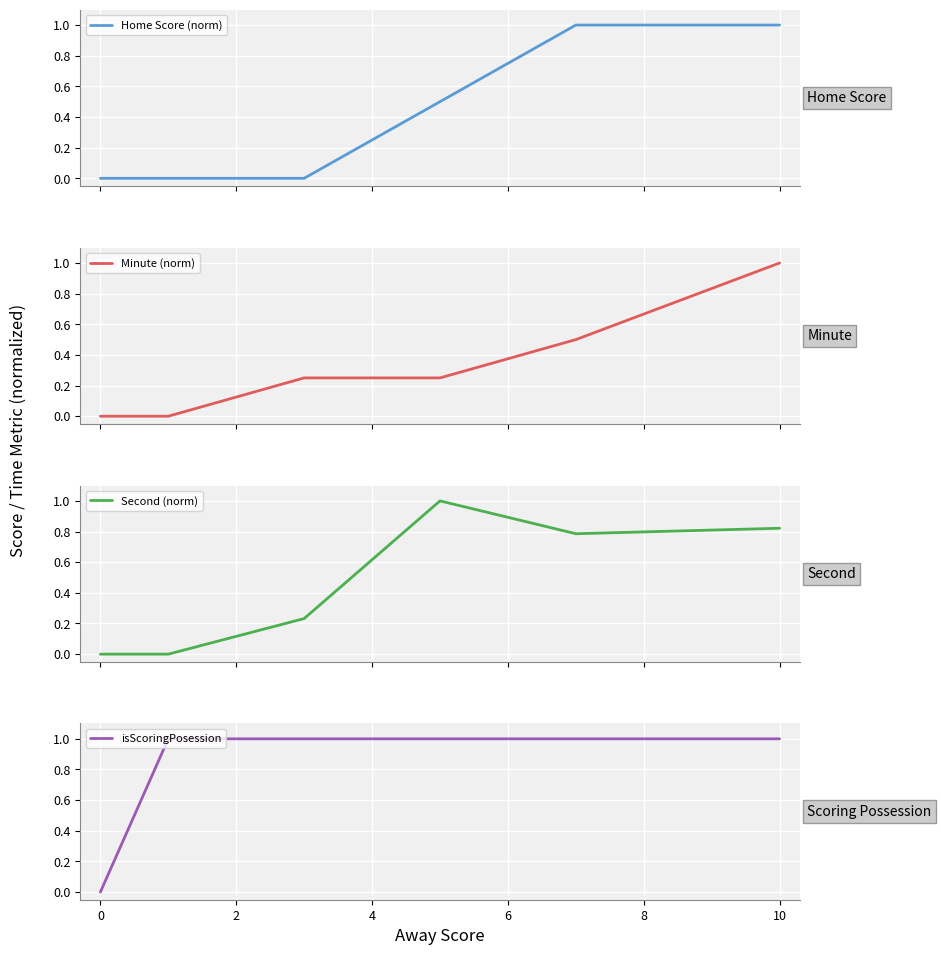

True or false: Second (norm) and isScoringPosession intersect in this chart.

False